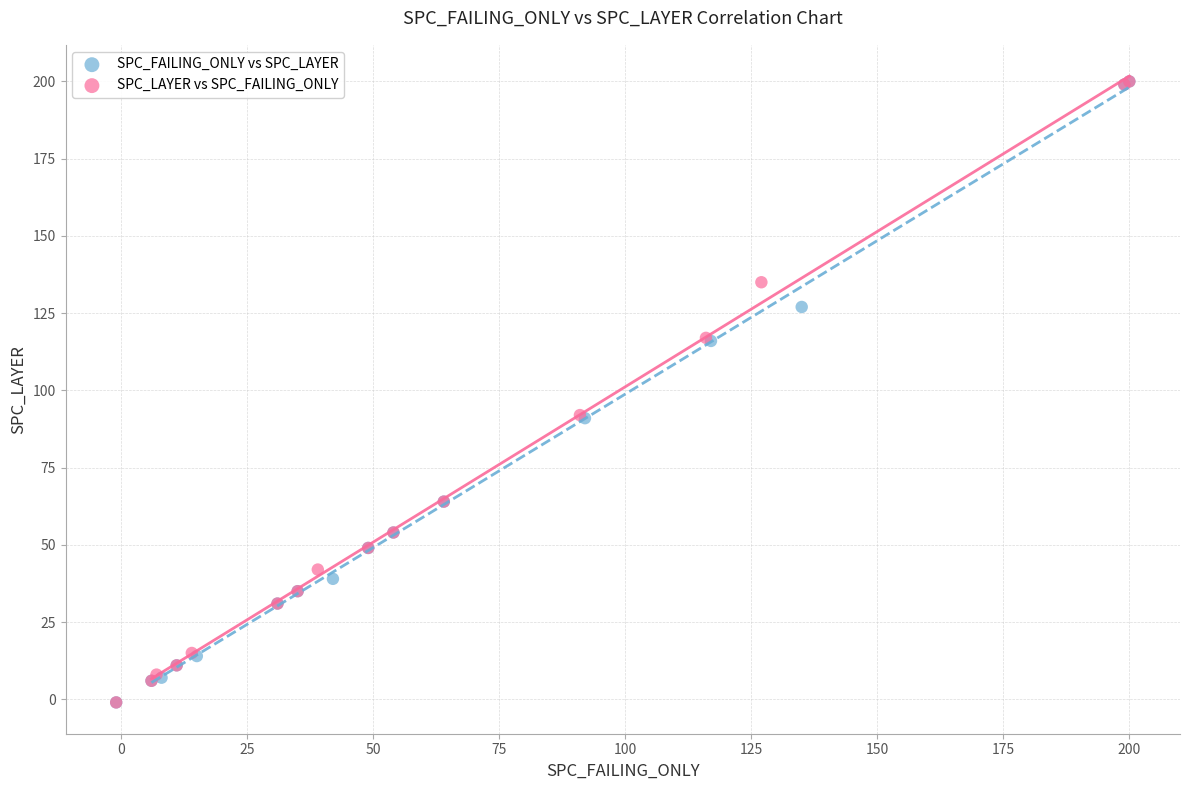

What are all the series names shown in the legend?

SPC_FAILING_ONLY vs SPC_LAYER, SPC_LAYER vs SPC_FAILING_ONLY